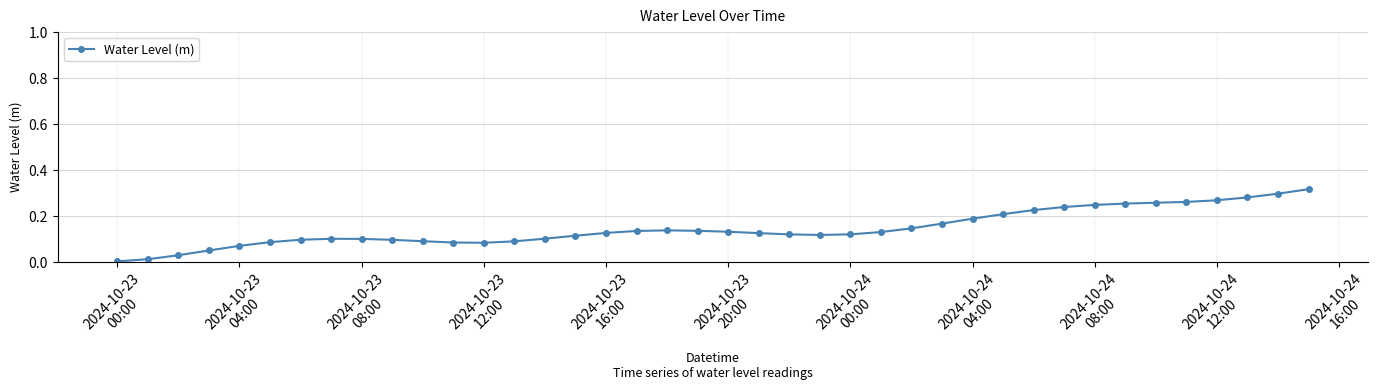

True or false: the data has more than 0 interior local peaks.

True